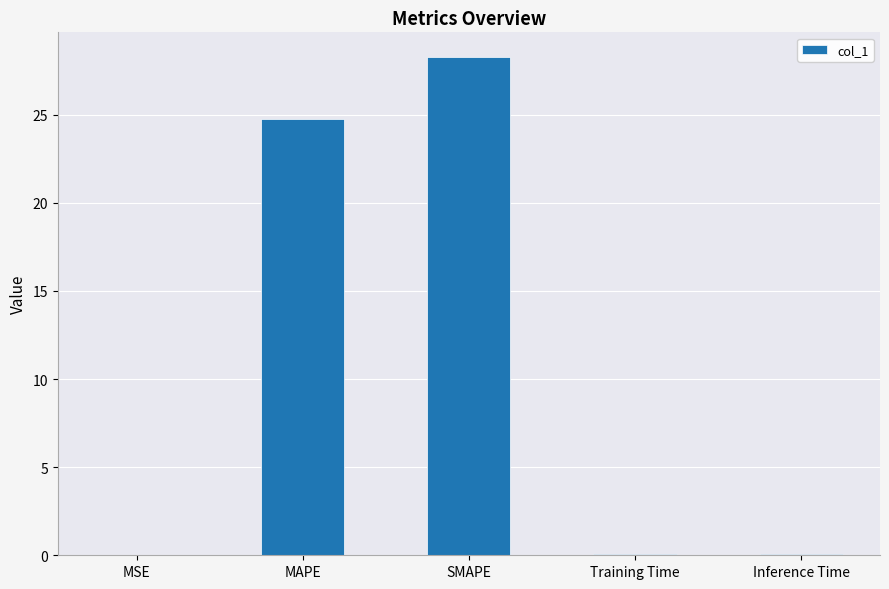

At which category does the chart reach its peak across all series?

SMAPE